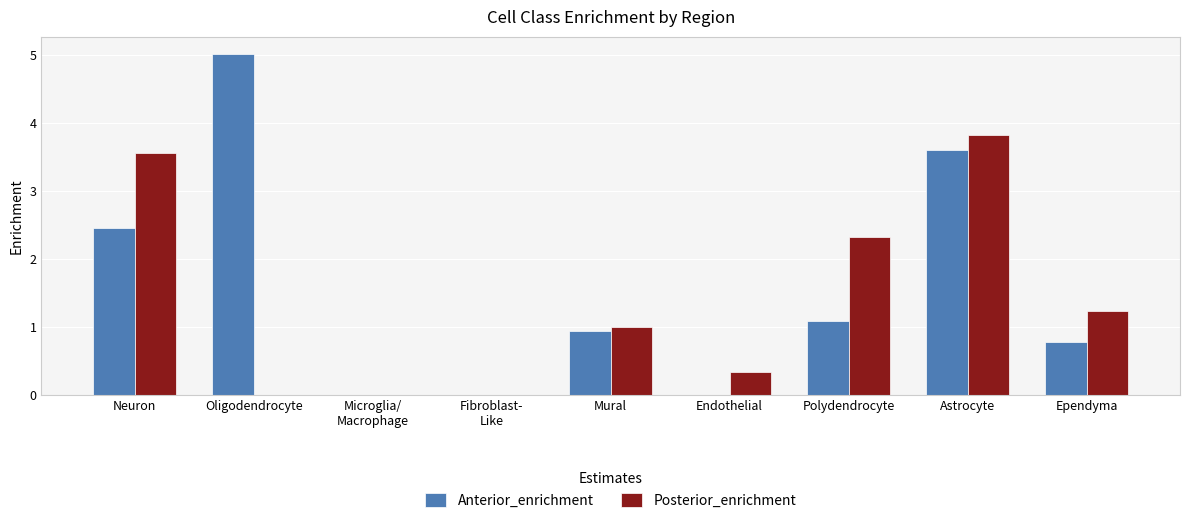

The Posterior_enrichment series shows 3.6 at Neuron. True or false?

True